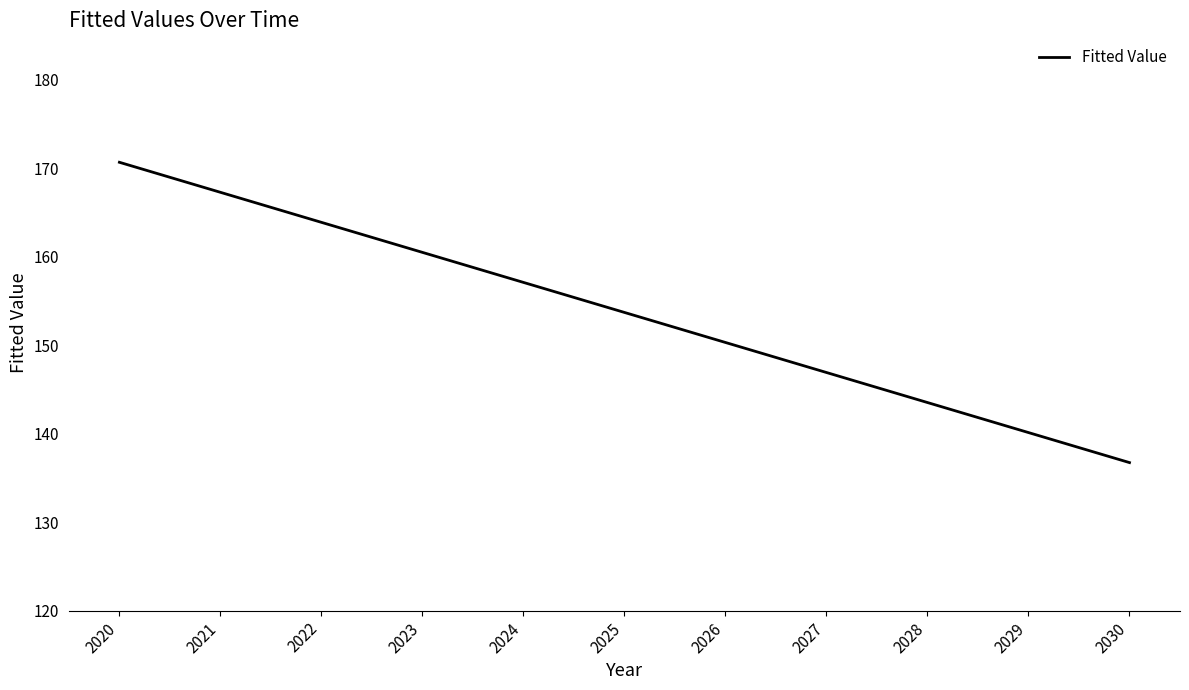

What is the smallest value displayed?

136.7